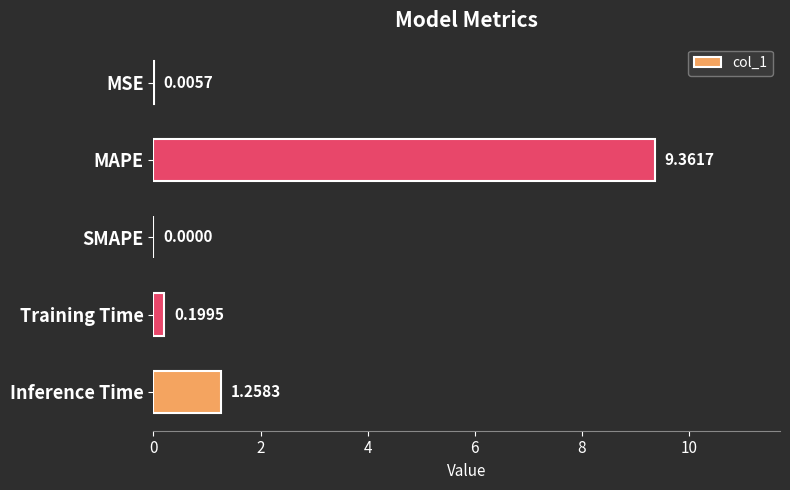

What is the change in value from Training Time to Inference Time?

+1.1